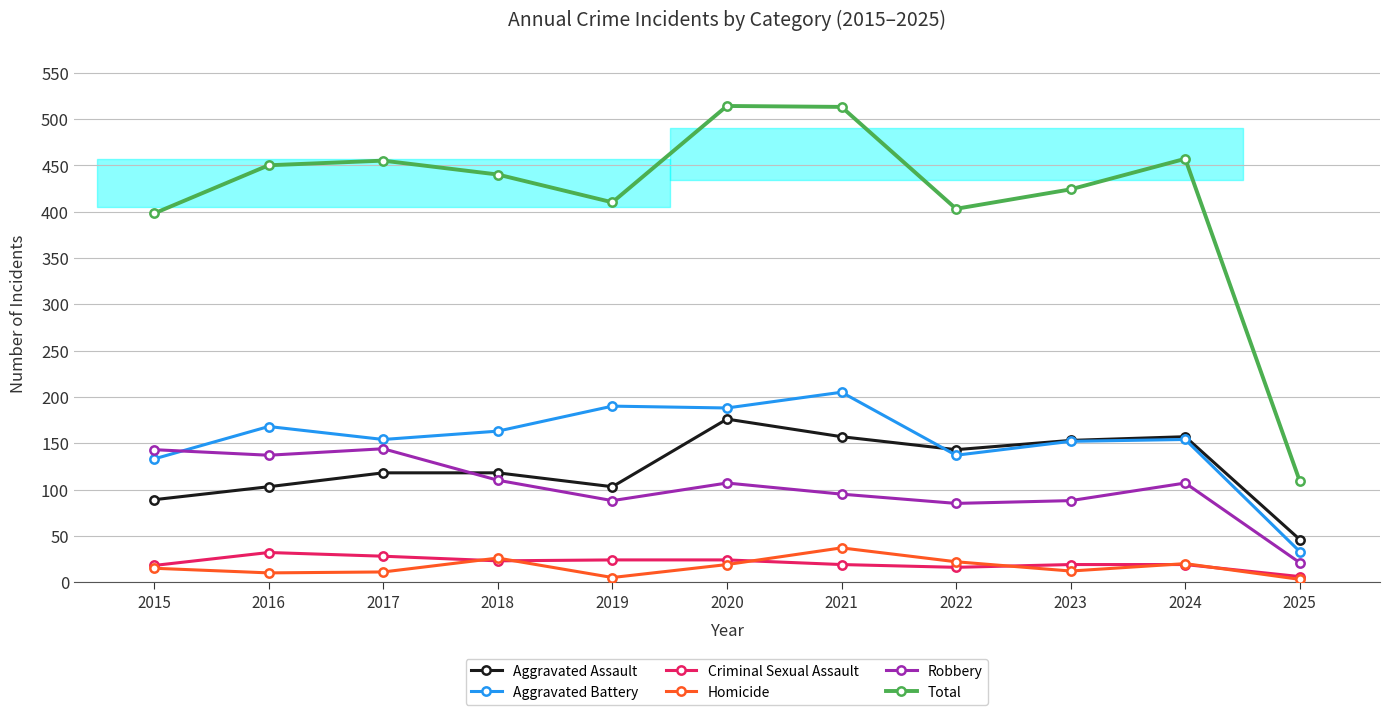

The Criminal Sexual Assault series shows 24 at 2020. True or false?

True